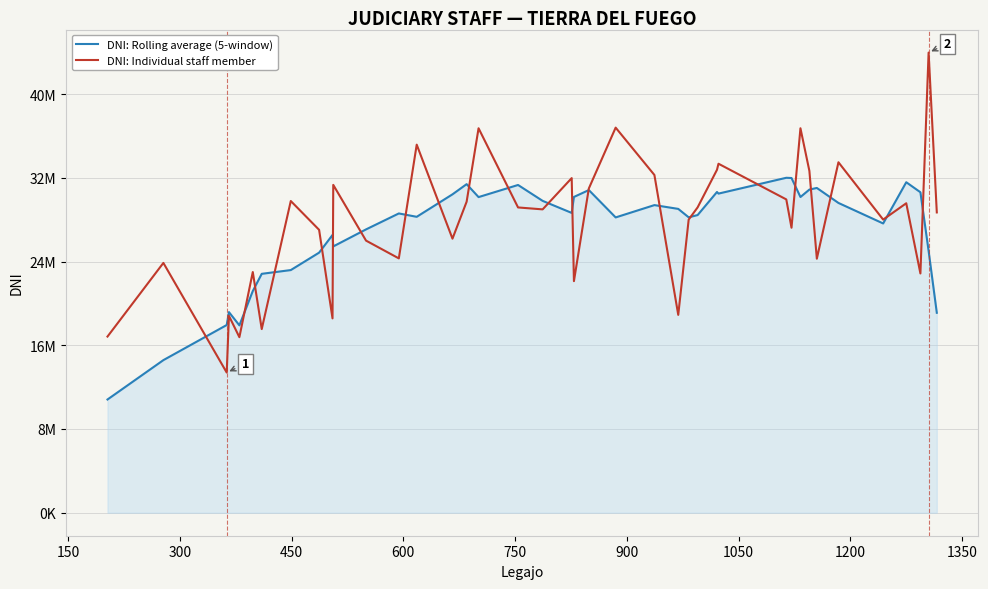

Reading left to right, transcribe all the data shown in this chart.

DNI: Rolling average (5-window): 10818224.2	14579607.6	17934105.2	19167527.2	17902863.0	21180910.6	22825471.4	23184584.4	24849763.4	26540496.2	25444051.2	27071664.2	28595101.8	28273933.4	30421170.2	31394697.8	30157948.8	31315363.0	29796850.4	28646539.8	30171820.0	30829063.2	28215466.4	29392043.2	29030293.8	28225066.0	28440048.0	30646329.8	30490690.4	32002664.0	31980568.8	30165860.8	30875712.8	31031267.4	29598137.4	27638501.6	31577646.8	30619015.8	25017399.8	19103811.2
DNI: Individual staff member: 16831020.0	23867498.0	13392603.0	18806917.0	16772488.0	22998130.0	17544177.0	29782841.0	27029721.0	18568053.0	31324025.0	25997841.0	24300616.0	35167786.0	26185241.0	29718183.0	36734025.0	29168254.0	28984041.0	31972312.0	22125620.0	30982472.0	36794655.0	32270257.0	18904328.0	28008504.0	29173725.0	32768516.0	33345167.0	29935737.0	27230307.0	36733593.0	32658040.0	24271627.0	33484997.0	28008080.0	29567943.0	22859861.0	43967353.0	28691842.0